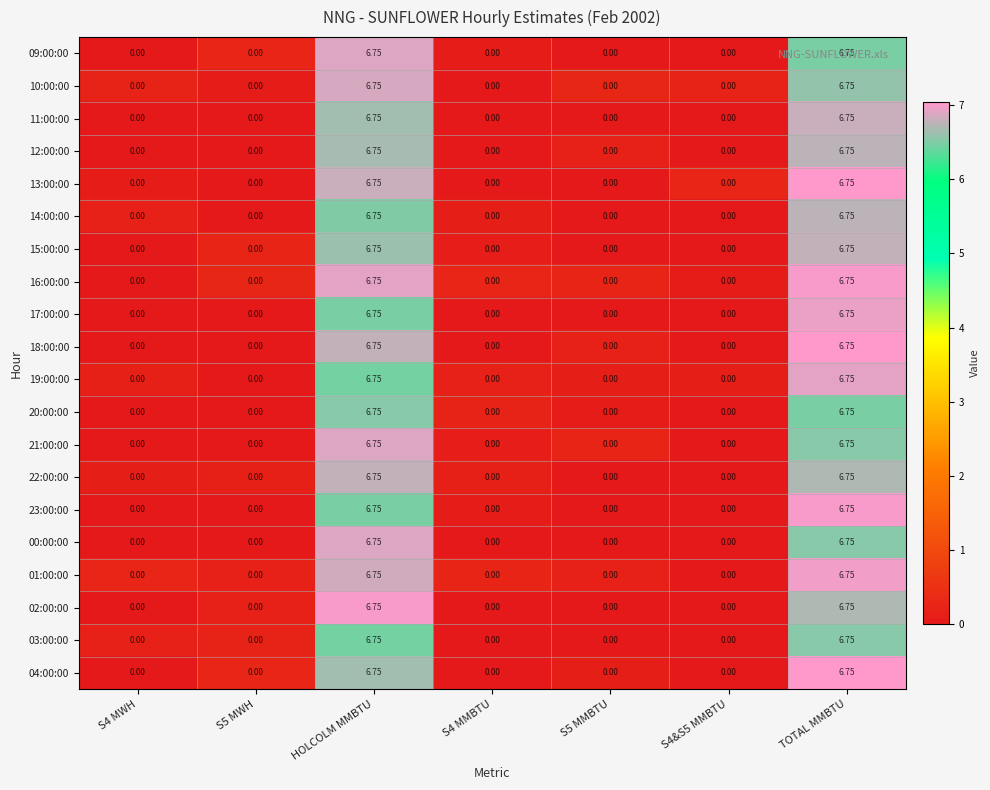

Is the value of 15:00:00 at TOTAL MMBTU greater than the value of 11:00:00 at S5 MWH?

Yes